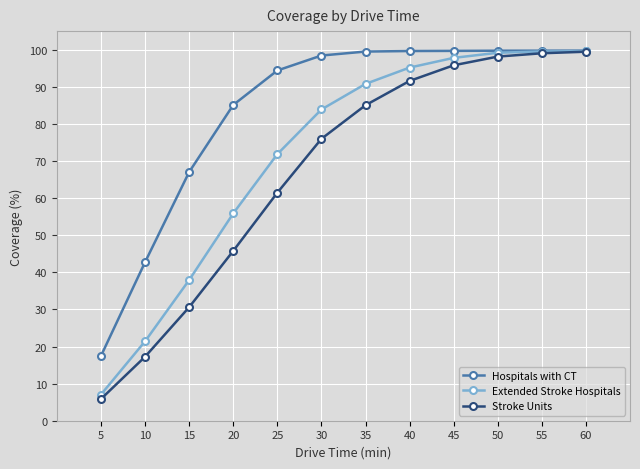

Where does the Hospitals with CT series first go above 99?

35